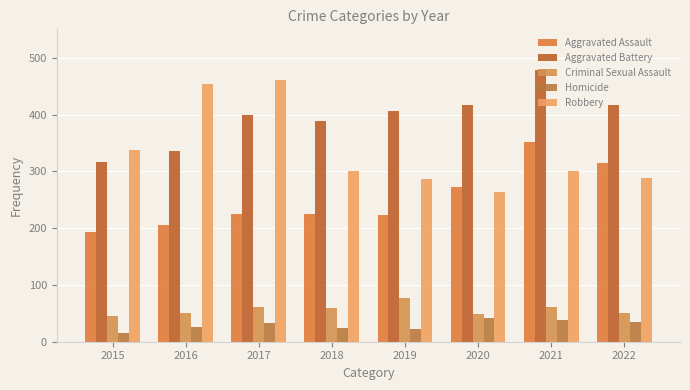

What is the value of the Homicide bar at the 6th from the left?

41